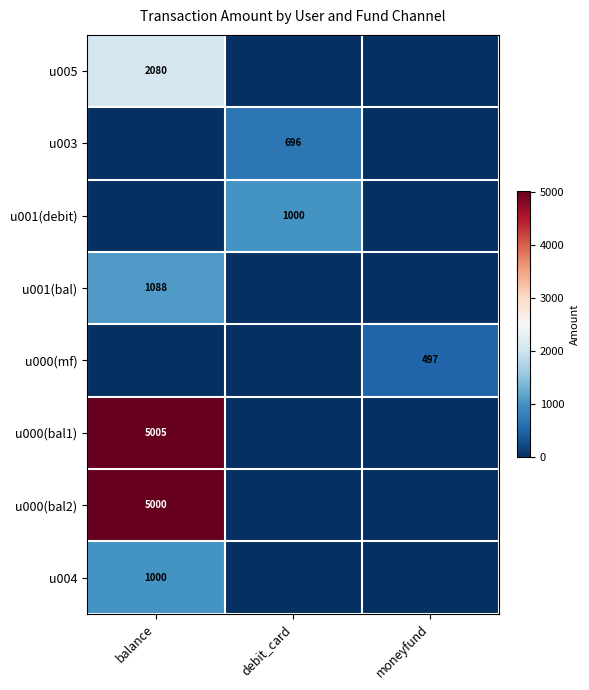

What is the maximum value shown in the chart?

5005